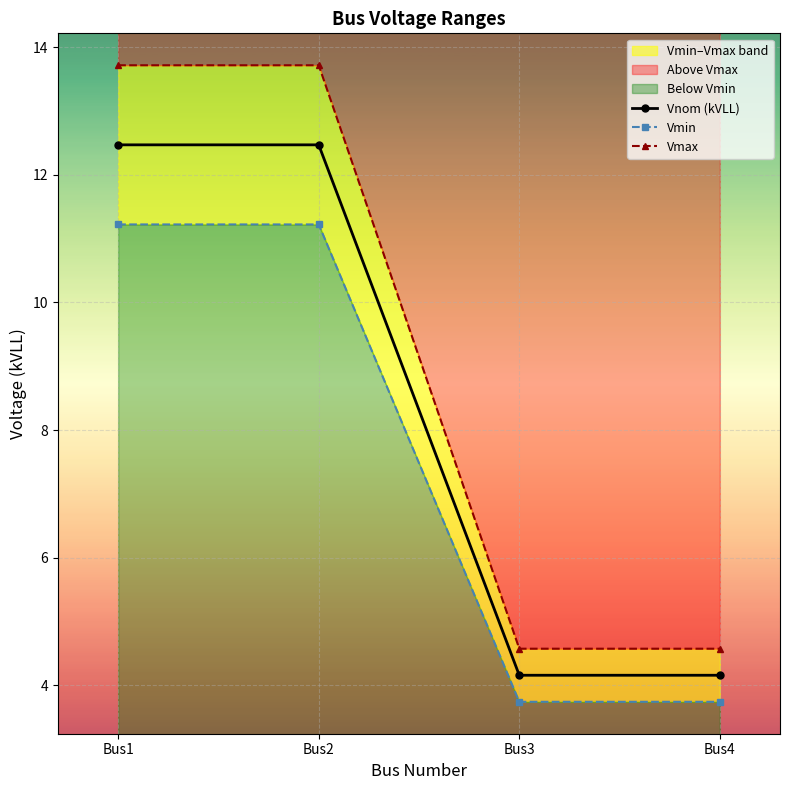

Which series has the largest total across all categories?

Vmax